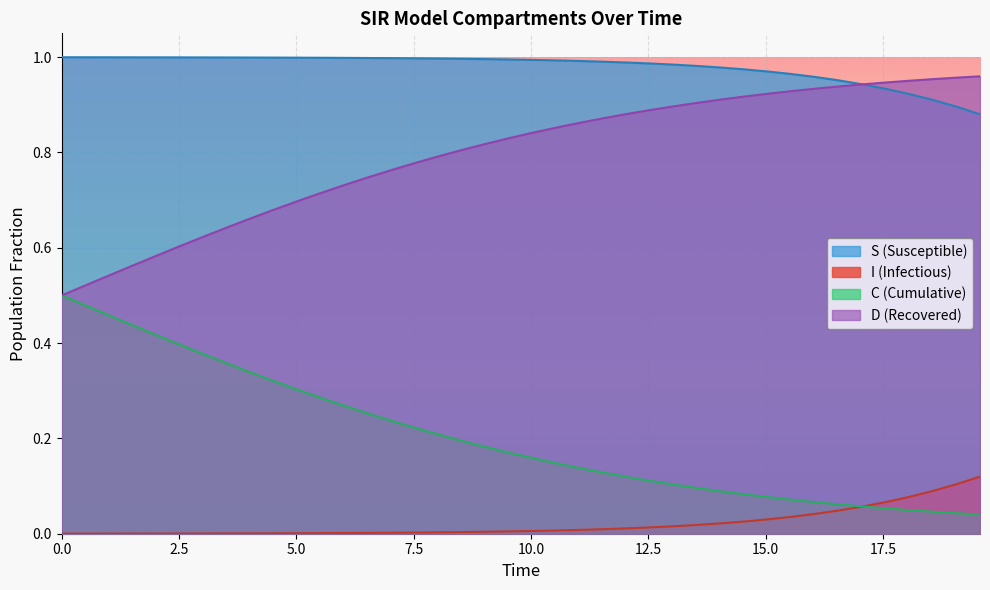

List the series in order of their overall mean, highest first.

S (Susceptible), D (Recovered), C (Cumulative), I (Infectious)